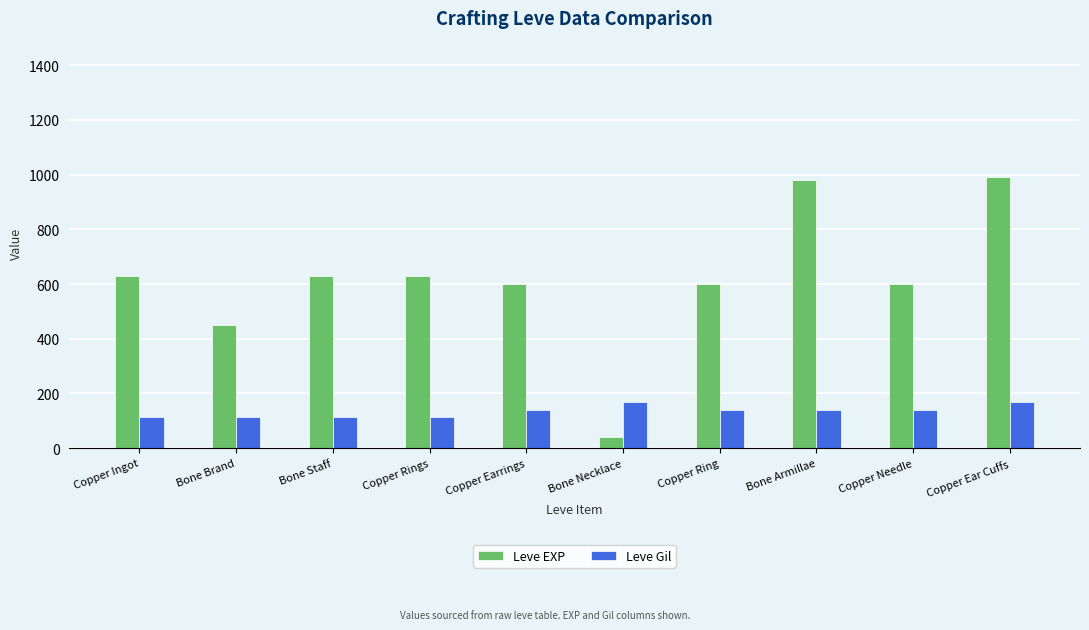

How many groups of bars are there?

10